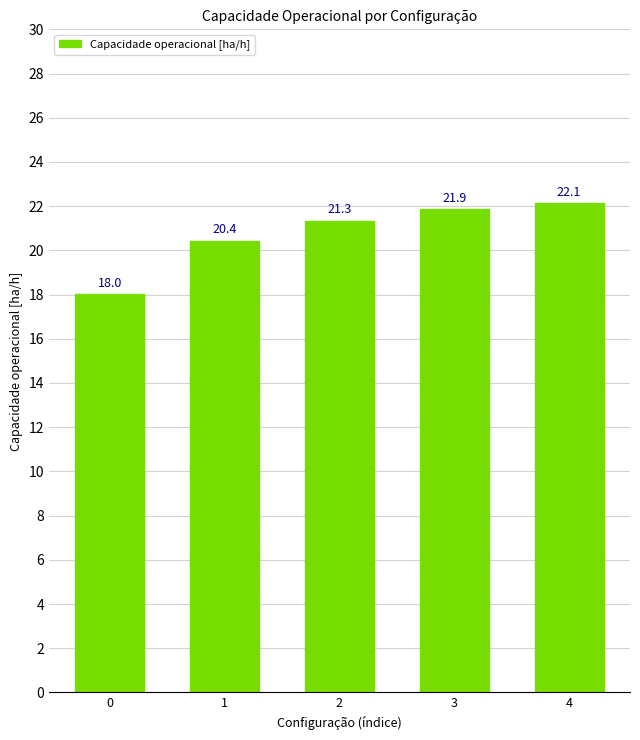

What is the average value?

20.8